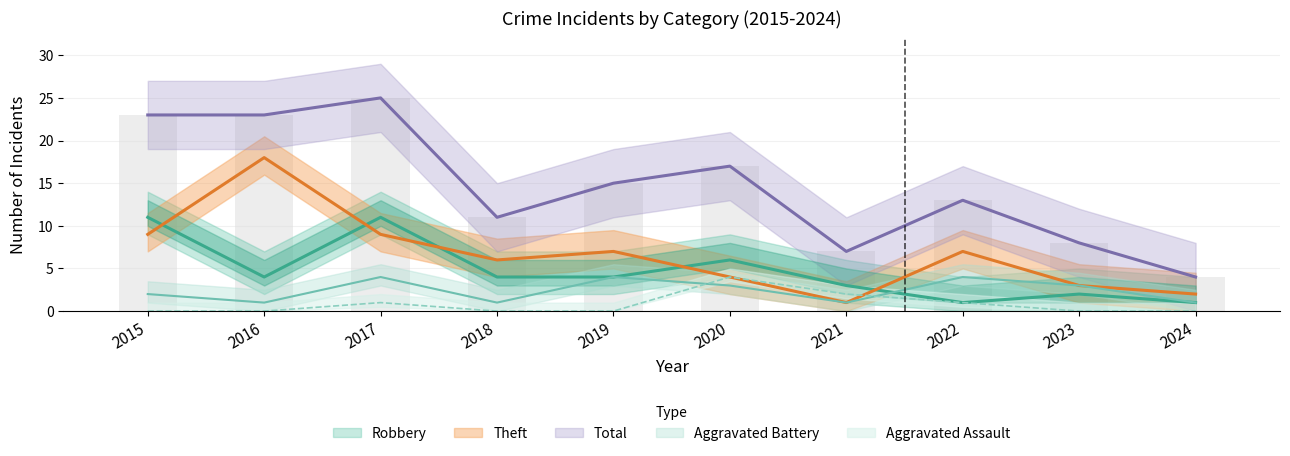

How many groups of bars are there?

10